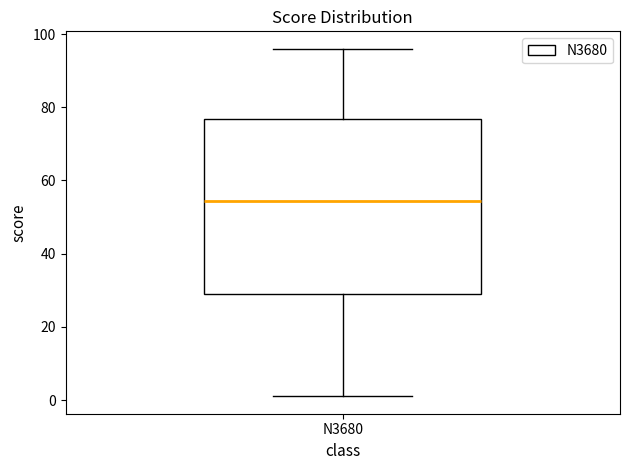

Read this box plot against the y-axis: the position of the median line, the range covered by the box, and the ends of both whiskers. The values are not printed on the chart, so give them approximately, as read against the axis.

median 54, box 30 to 76, whiskers 2 to 96